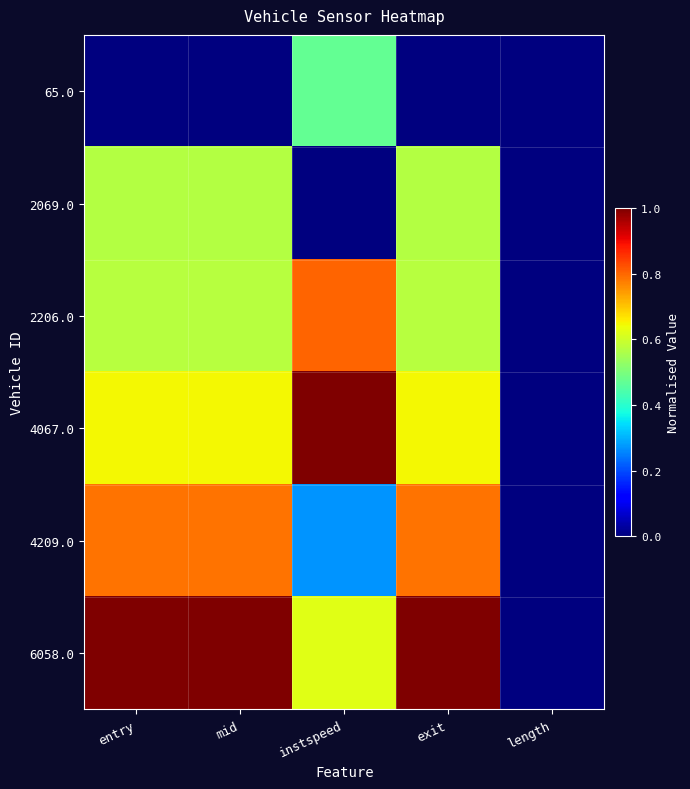

Reading left to right, what are all the values shown in this chart?

65.0: entry=0.0	mid=0.0	instspeed=0.5	exit=0.0	length=0.0
2069.0: entry=0.6	mid=0.6	instspeed=0.0	exit=0.6	length=0.0
2206.0: entry=0.6	mid=0.6	instspeed=0.8	exit=0.6	length=0.0
4067.0: entry=0.6	mid=0.6	instspeed=1.0	exit=0.6	length=0.0
4209.0: entry=0.8	mid=0.8	instspeed=0.3	exit=0.8	length=0.0
6058.0: entry=1.0	mid=1.0	instspeed=0.6	exit=1.0	length=0.0